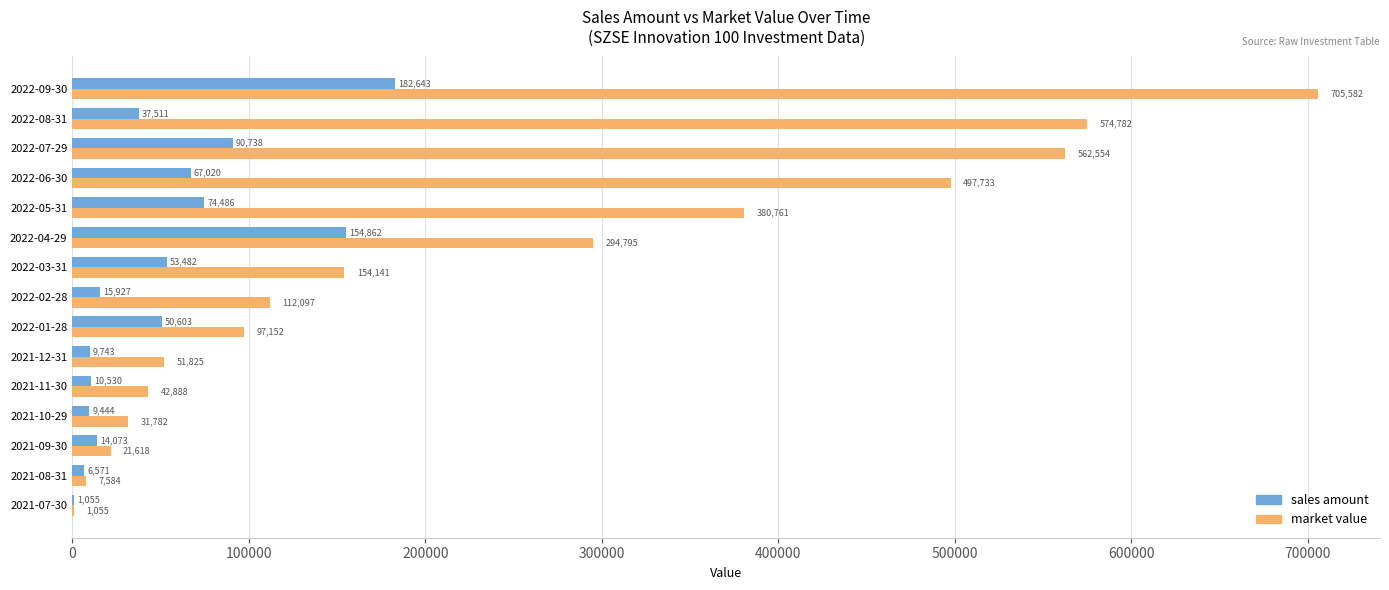

Which series has the largest total across all categories?

market value